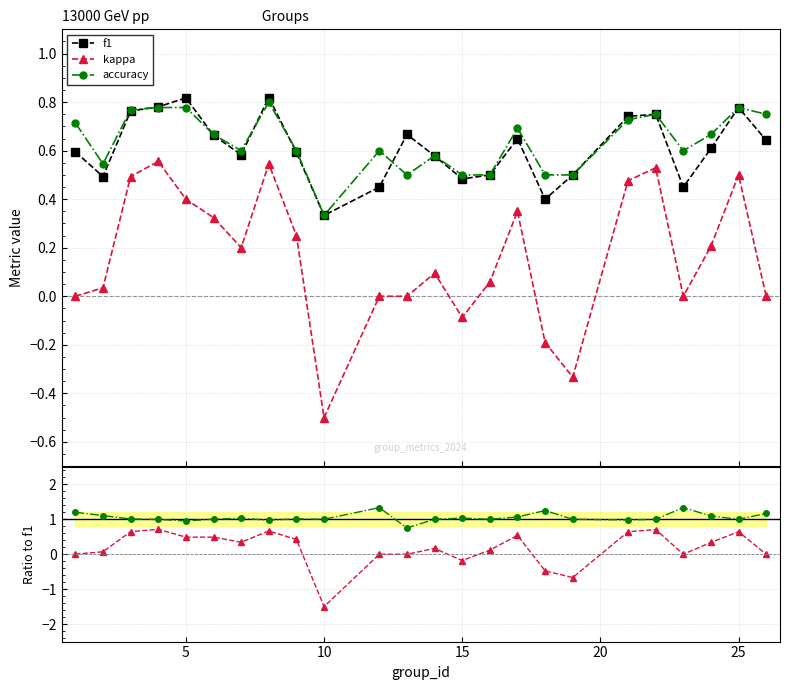

True or false: kappa has more than 0 interior local peaks.

True